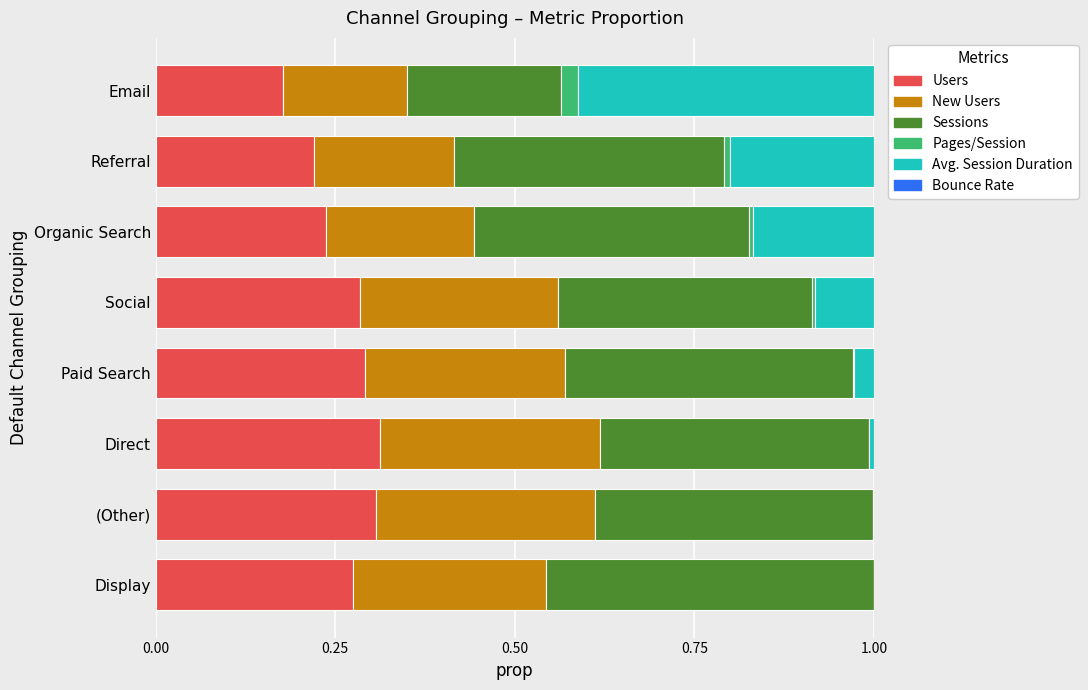

What is the total value across all series at Email?

1.0